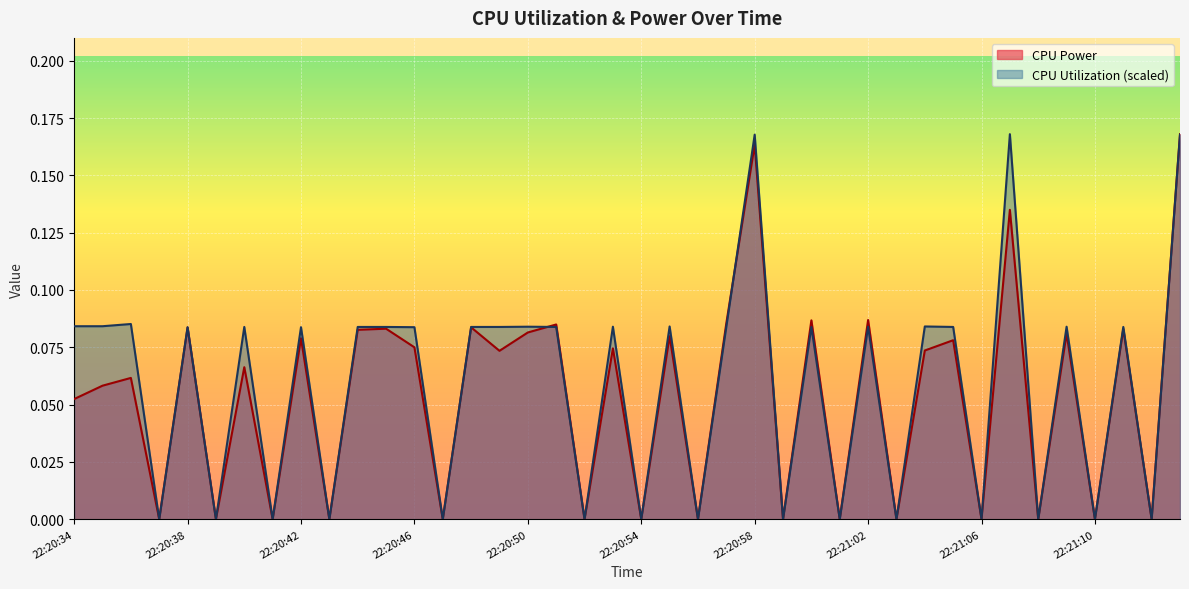

What is the average value of the CPU Utilization series?

0.1